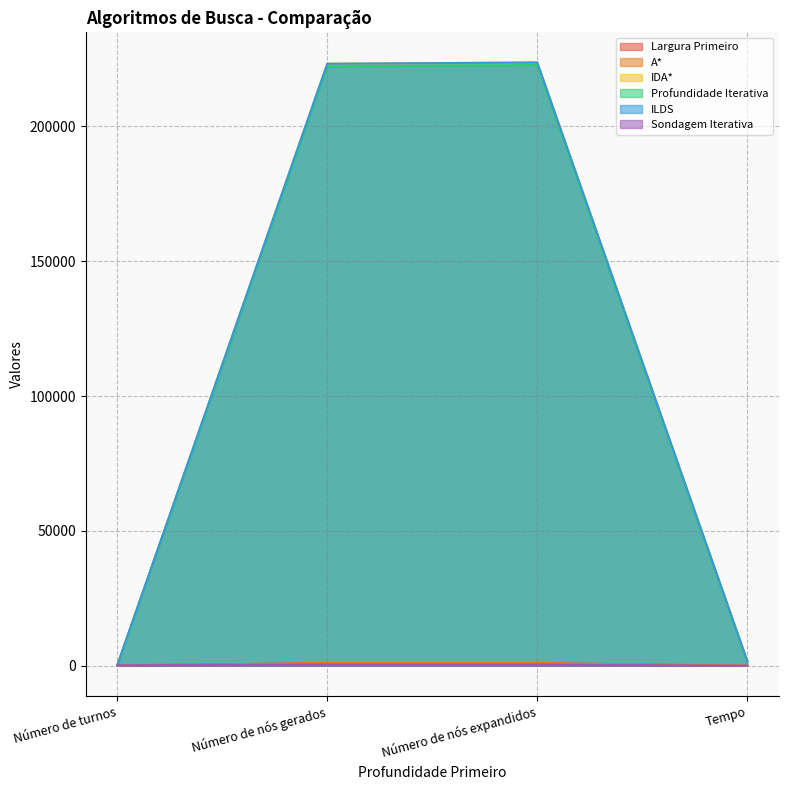

What is the difference between the second highest and minimum values in the IDA* series?

223097